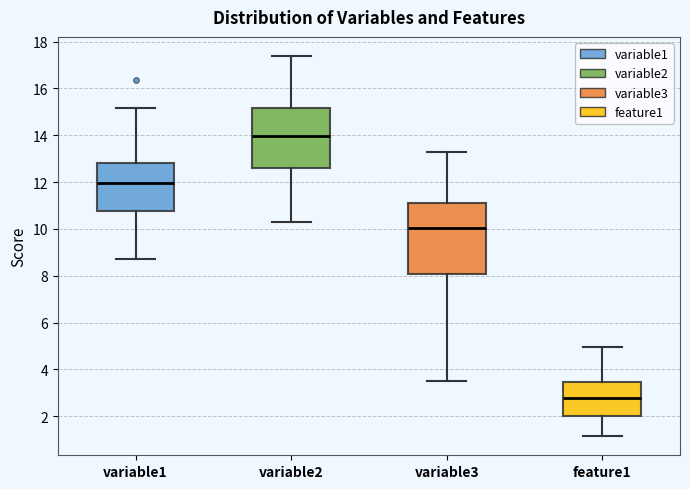

Which box's median line is the highest?

variable2